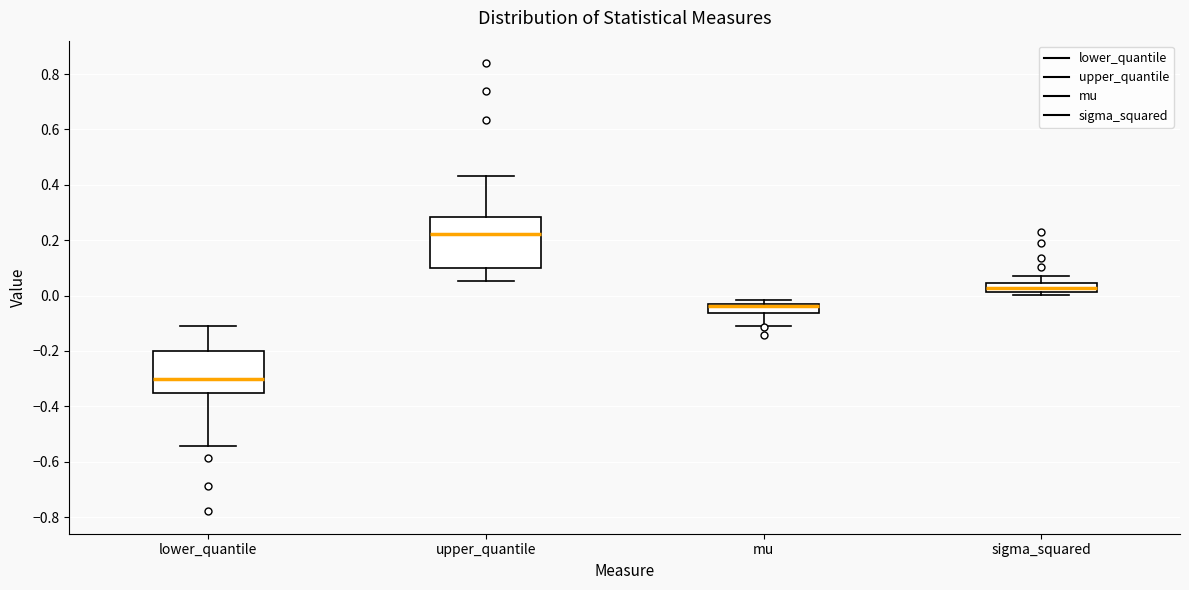

Where is the lower edge of the box for upper_quantile on the y-axis? The values are not printed on the chart, so give them approximately, as read against the axis.

0.10